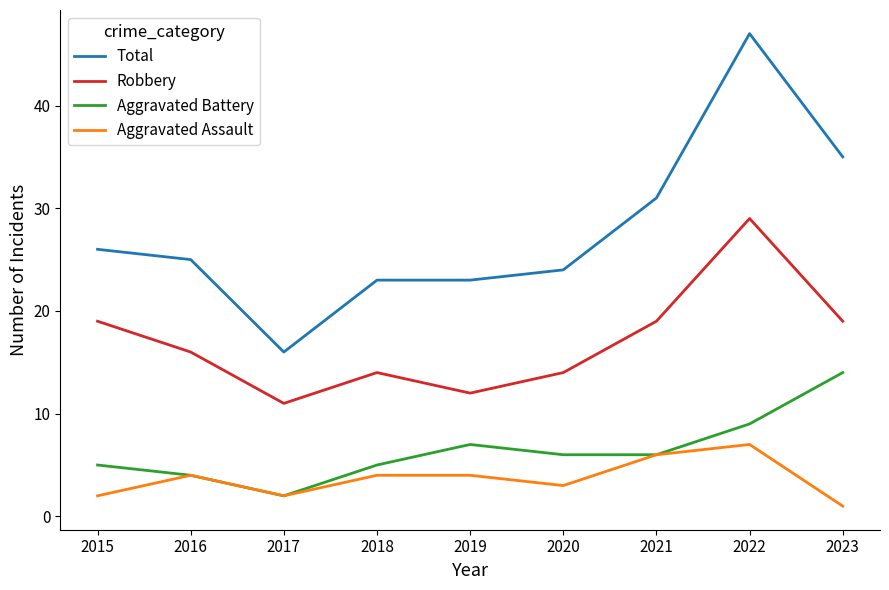

What is the difference between the second highest and minimum values in the Robbery series?

8